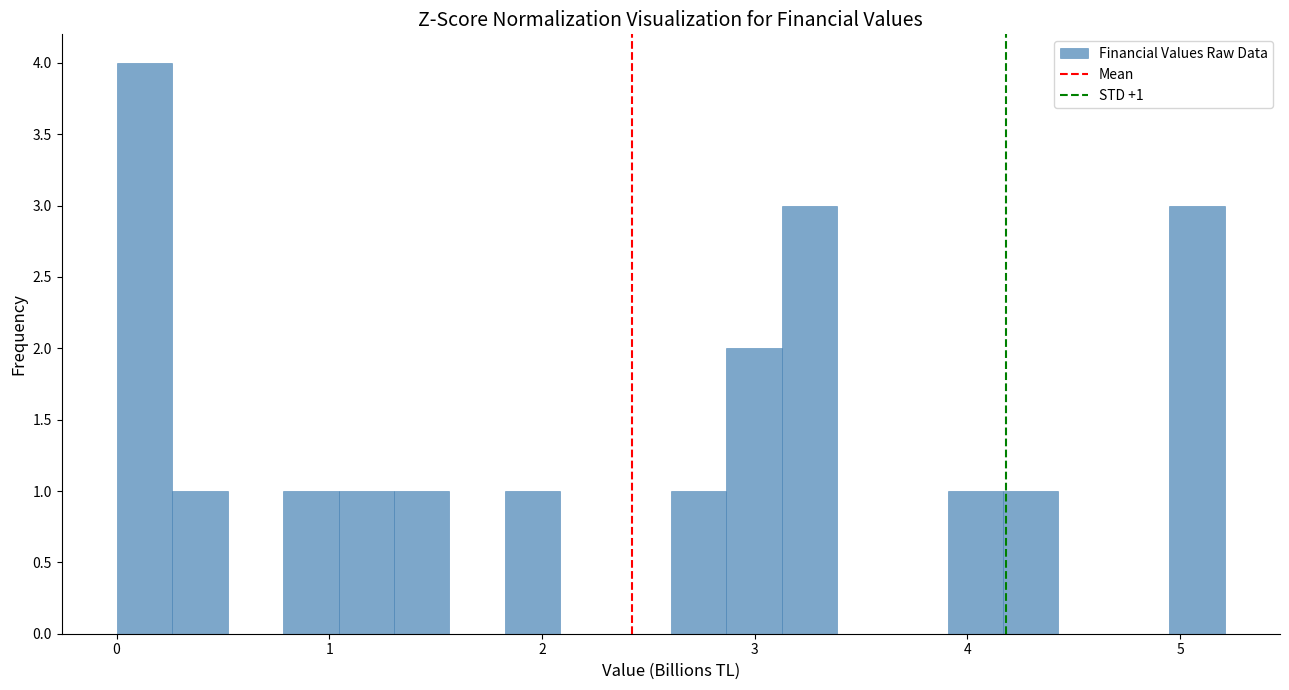

Read against the x-axis, roughly where is the centre of the tallest bar?

0.1